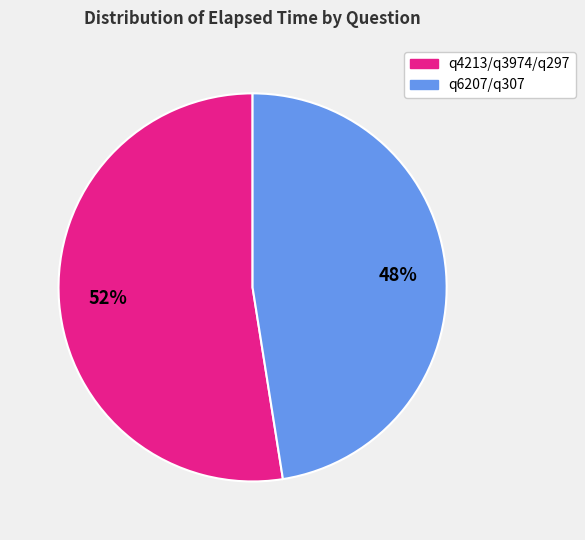

Does any single category account for the majority?

Yes